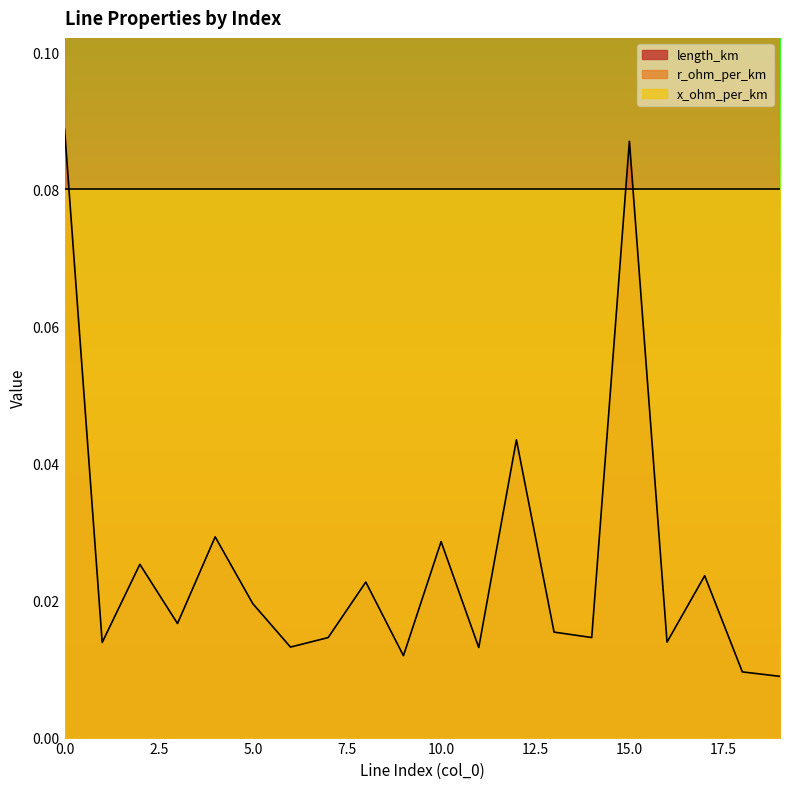

True or false: length_km has a value of 0.0 at 16.

False